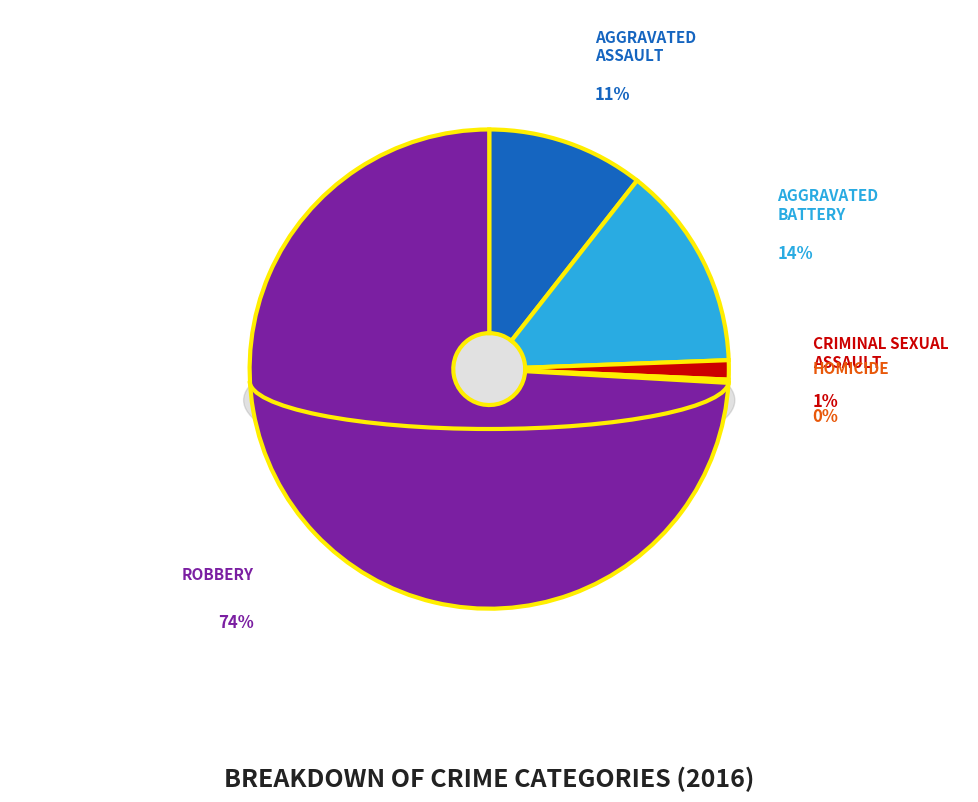

To the nearest percent, what is the combined percentage of Aggravated Assault and Criminal Sexual Assault?

12%